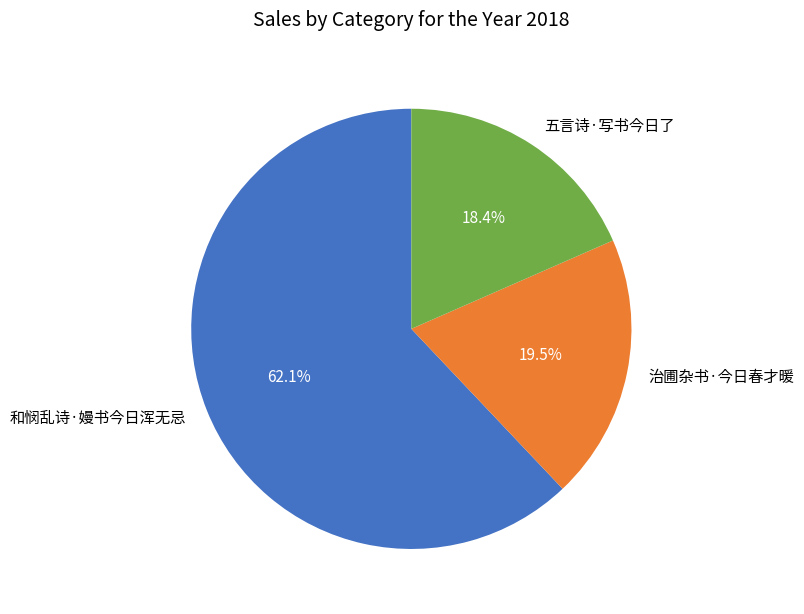

Is 五言诗·写书今日了 the majority of the pie?

No